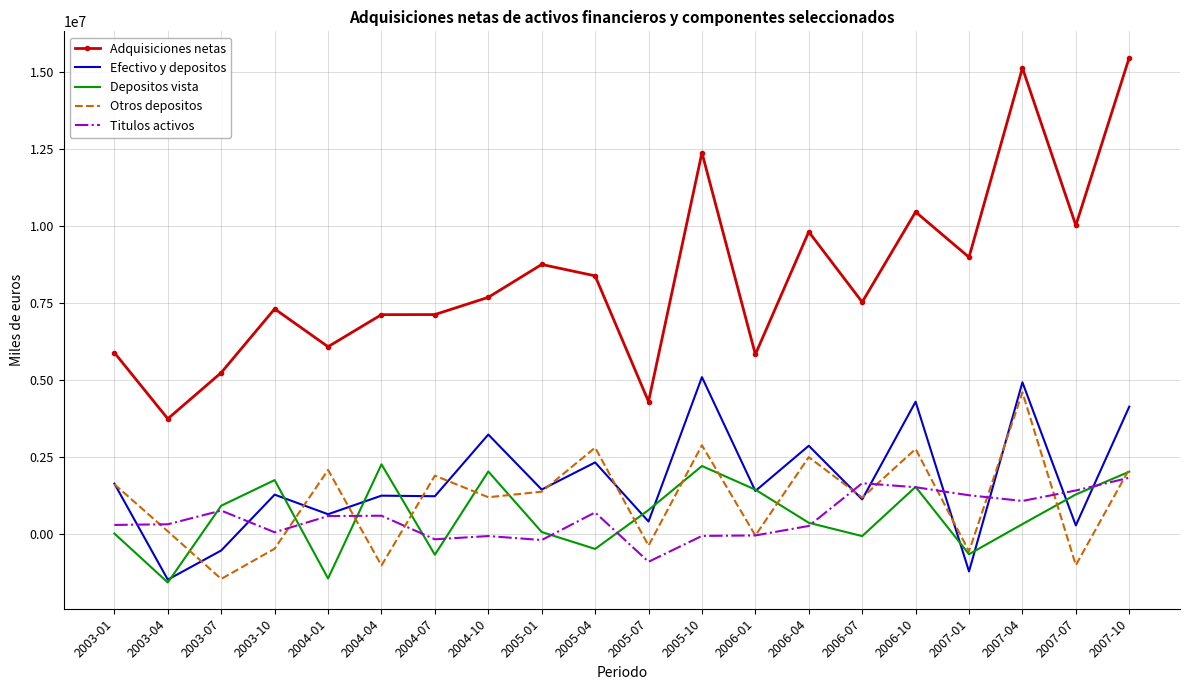

What is the spread (max minus min) of values at 2004-01?

7519016